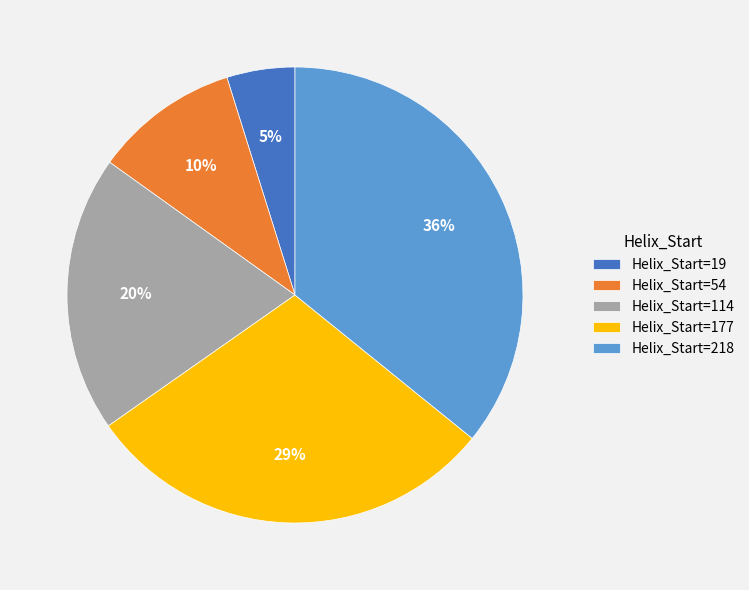

Does any single category account for the majority?

No